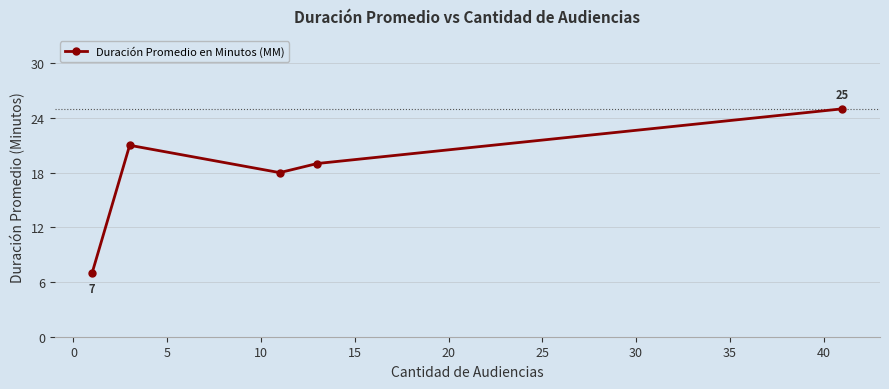

What is the maximum value shown in the chart?

25